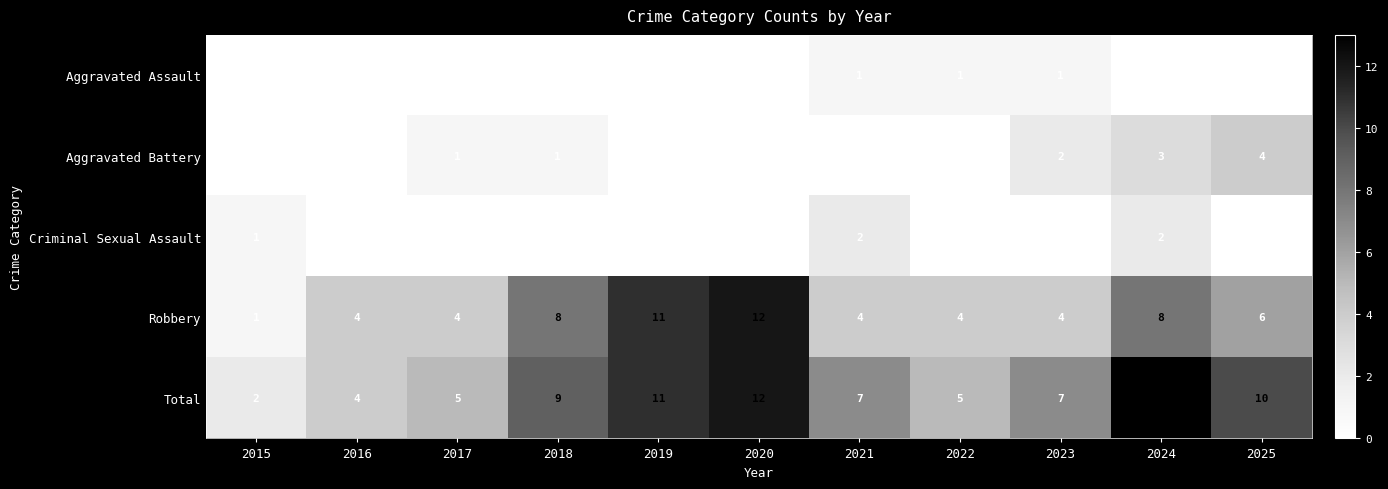

The Aggravated Battery series shows 0 at 2017. True or false?

False